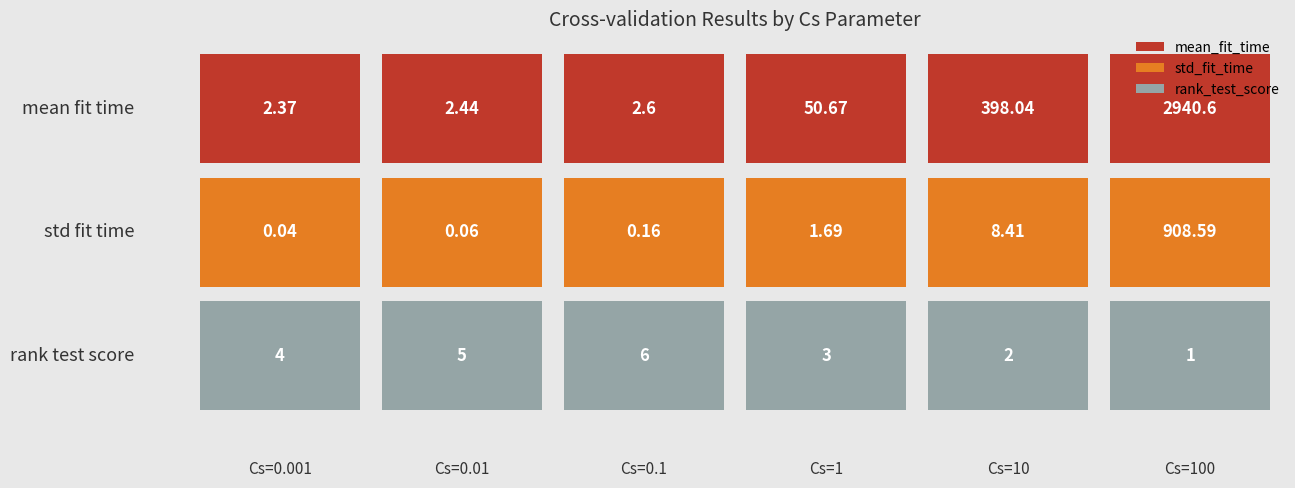

Approximately how many times larger is the value at 3 compared to 4?

0.1